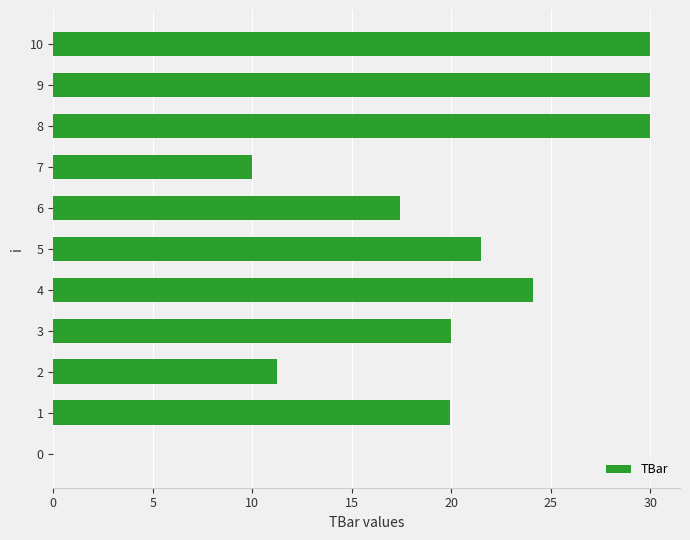

Does the chart contain stacked bars?

No